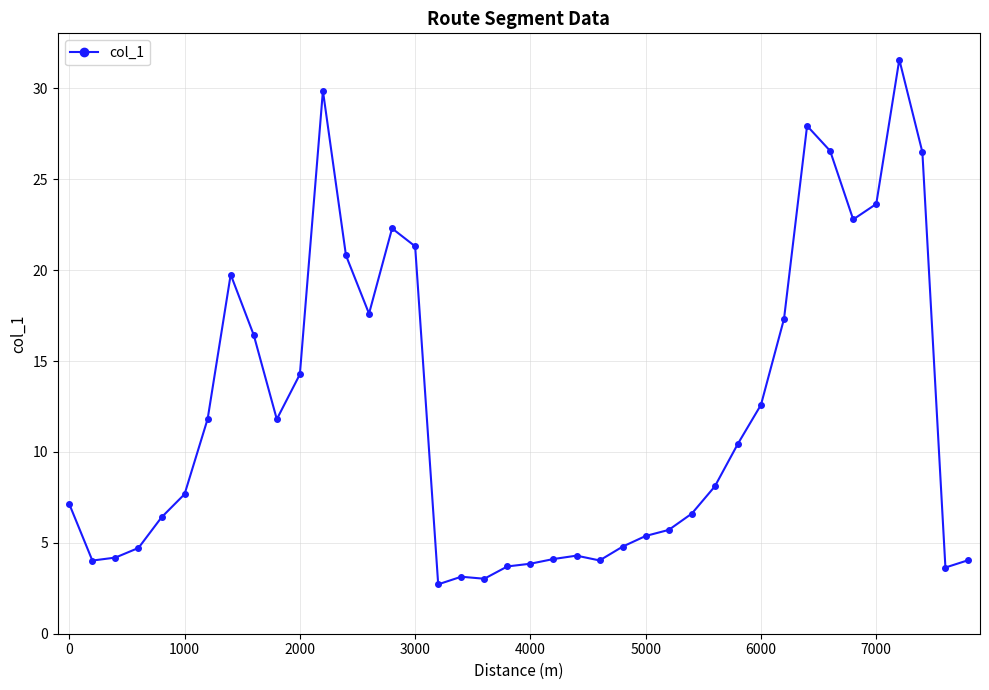

Does the chart have visible grid lines?

Yes